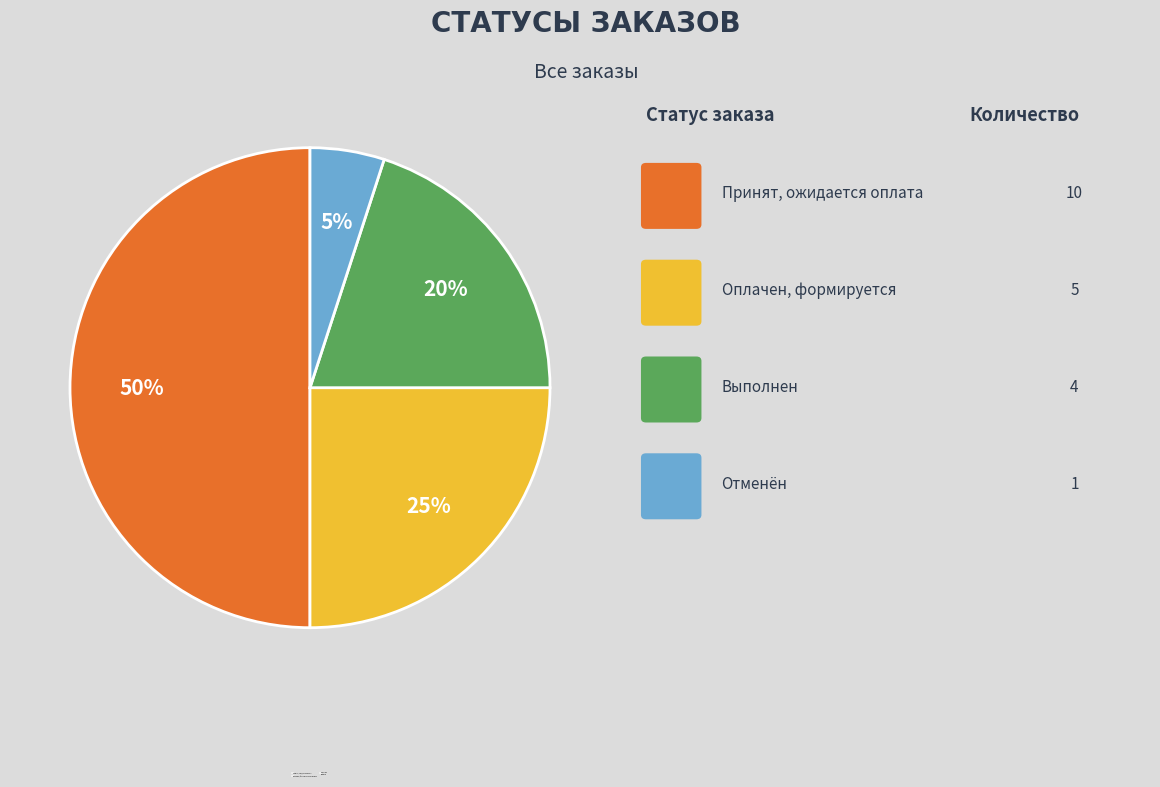

Between Отменён and Оплачен, формируется к отправке, which is larger?

Оплачен, формируется к отправке